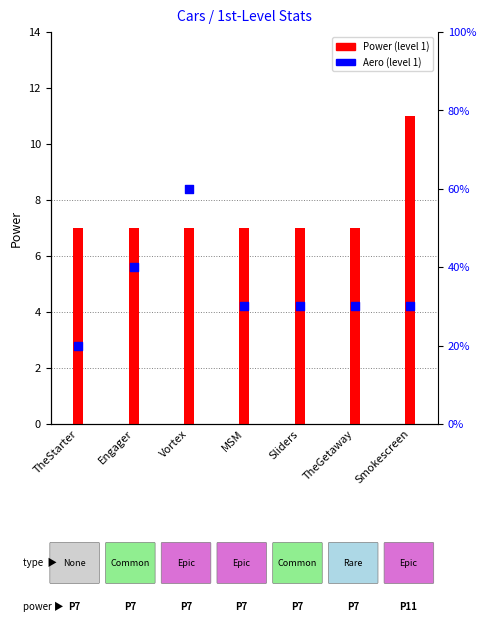

Which series has the largest total across all categories?

Power (level 1)